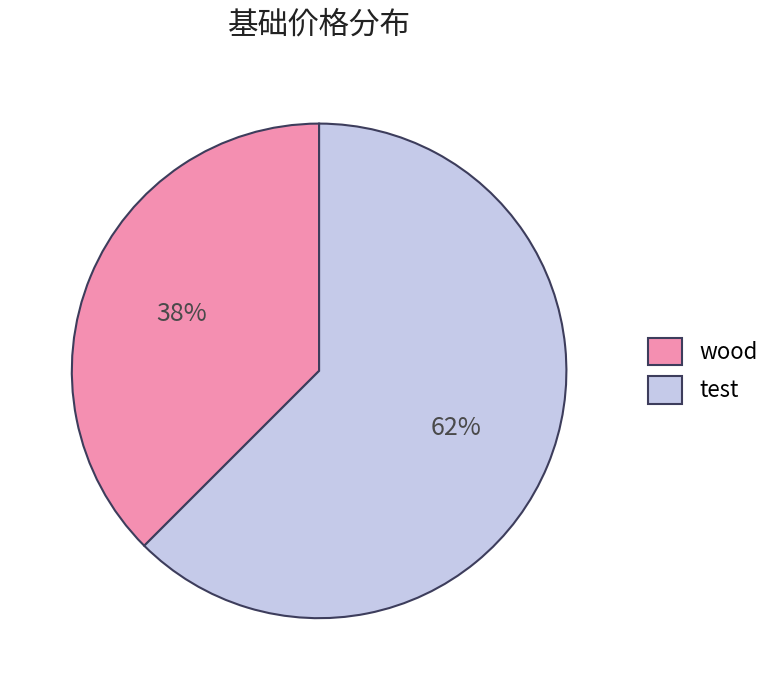

Approximately how many times larger is the value at wood compared to test?

0.6